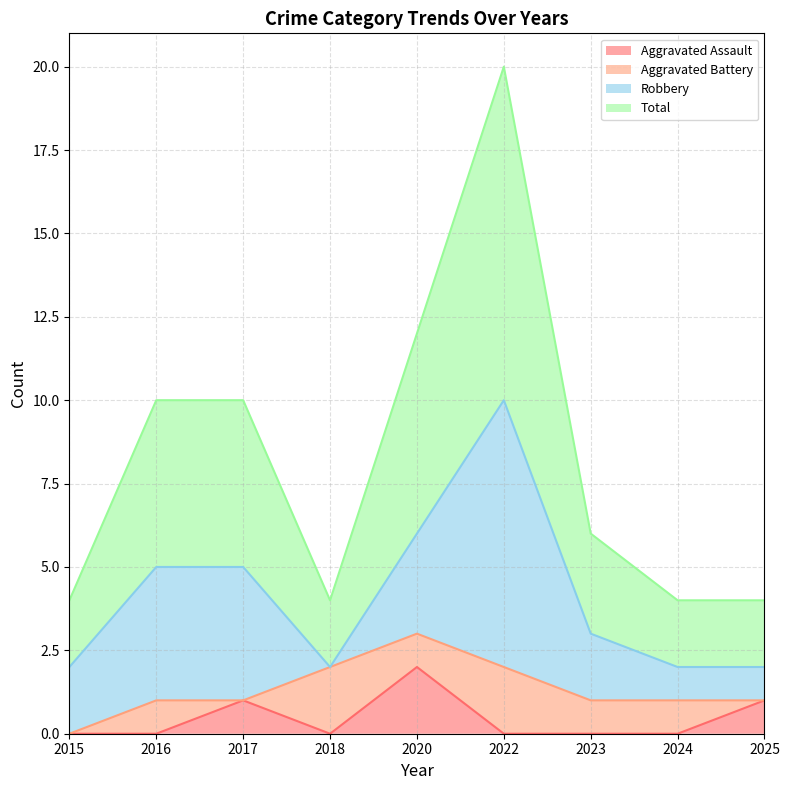

List the labels in order of Aggravated Assault value, smallest first.

2015, 2016, 2018, 2022, 2023, 2024, 2017, 2025, 2020